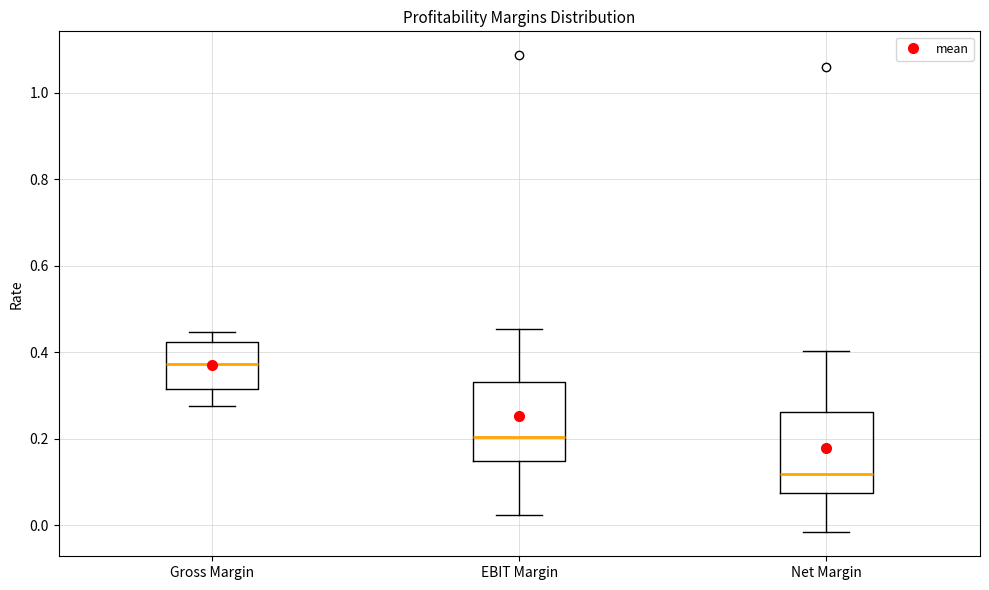

Reading left to right, transcribe this box plot: for each box, give where its median line is, the range the box spans, and where its two whiskers end, as read against the y-axis. The values are not printed on the chart, so give them approximately, as read against the axis.

Gross Margin: median 0.38, box 0.32 to 0.42, whiskers 0.28 to 0.44
EBIT Margin: median 0.20, box 0.14 to 0.34, whiskers 0.02 to 0.46
Net Margin: median 0.12, box 0.08 to 0.26, whiskers -0.02 to 0.40